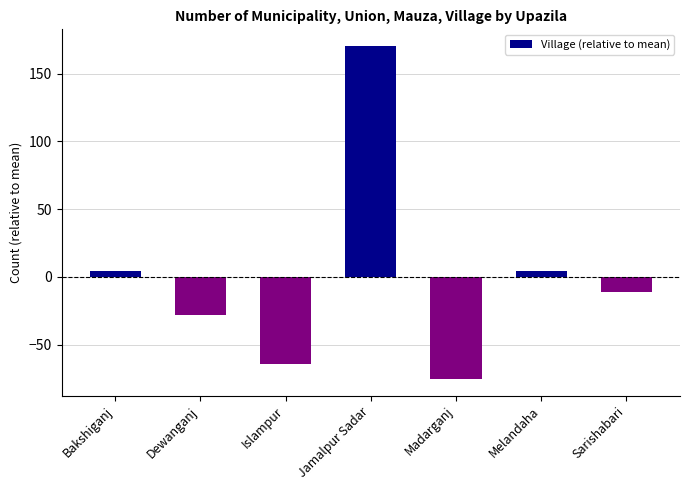

Read the value at Jamalpur Sadar.

170.6